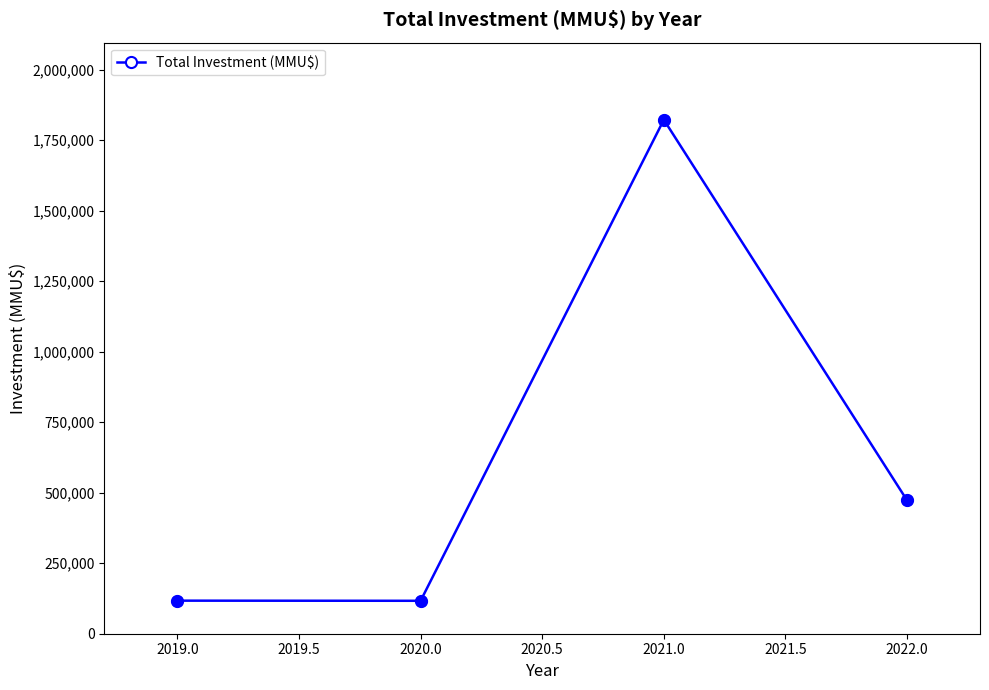

What is the change in value from 2021.0 to 2022.0?

-1349631